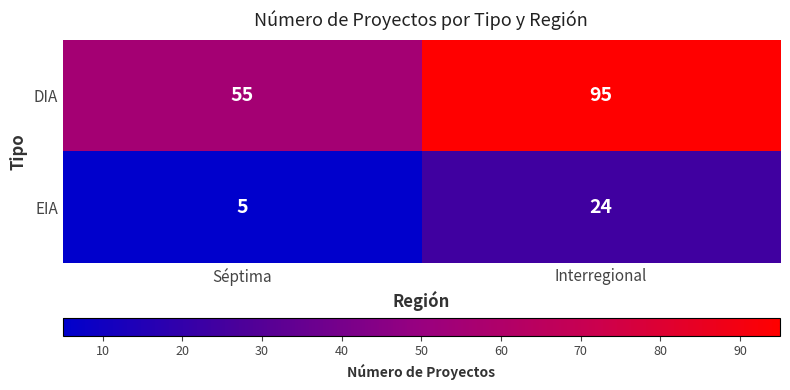

Reading left to right, what are all the values shown in this chart?

DIA: 55	95
EIA: 5	24